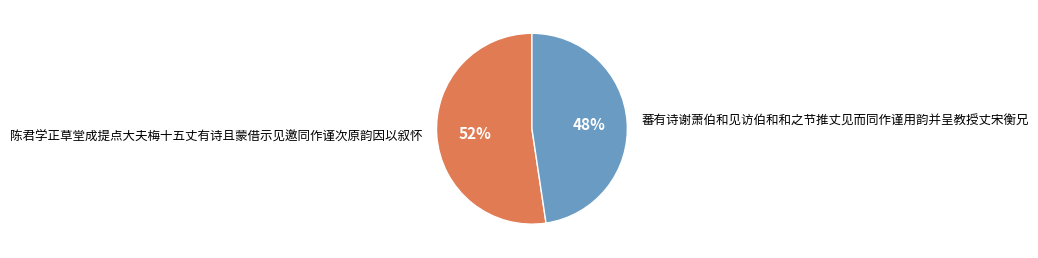

What is the largest slice in the pie chart?

陈君学正草堂成提点大夫梅十五丈有诗且蒙借示见邀同作谨次原韵因以叙怀